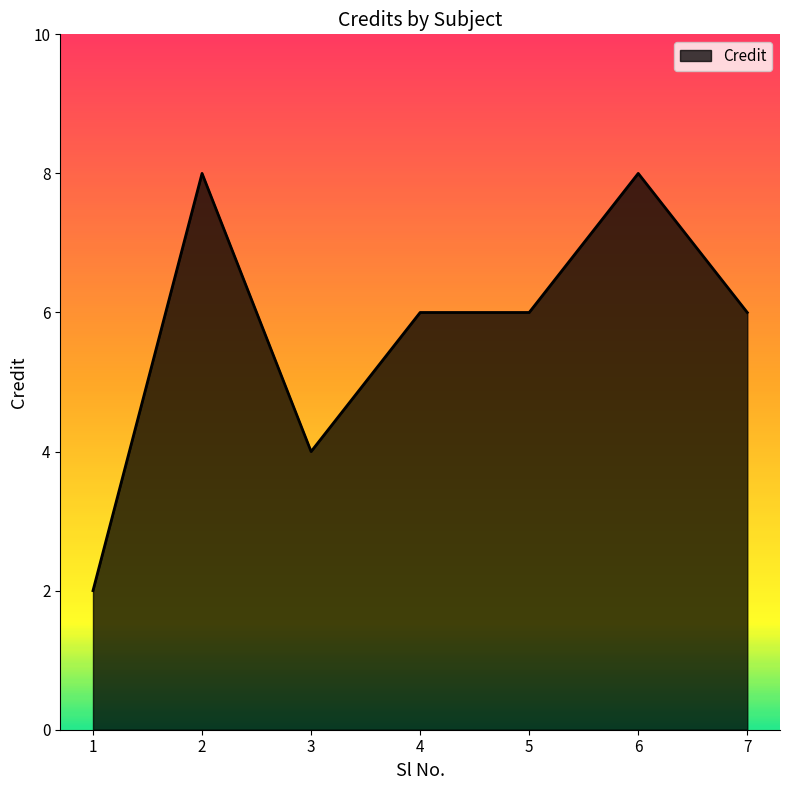

Does the chart display data point markers on the line(s)?

No